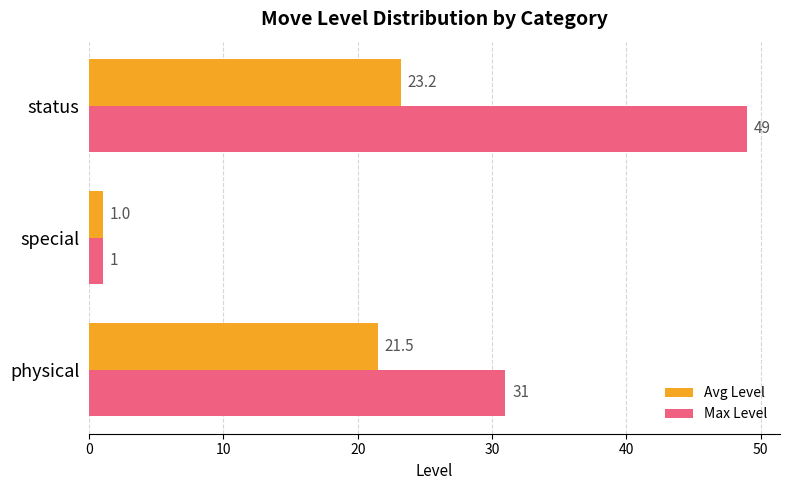

What is the sum of the Max Level values at special and status?

50.0